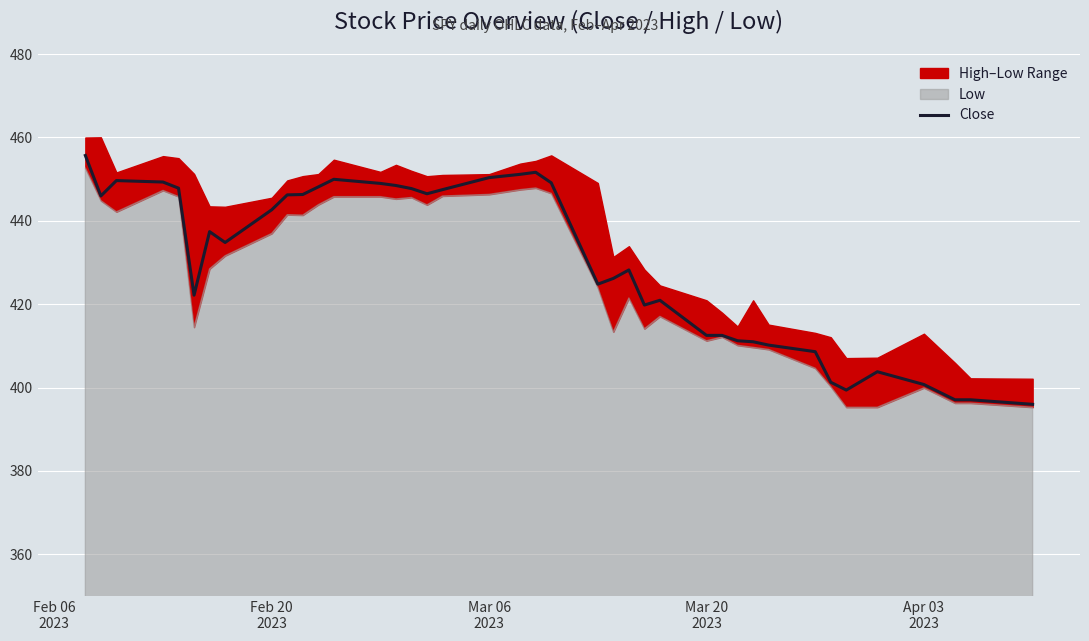

How many interior local peaks (higher than both neighbors) does the data have?

7